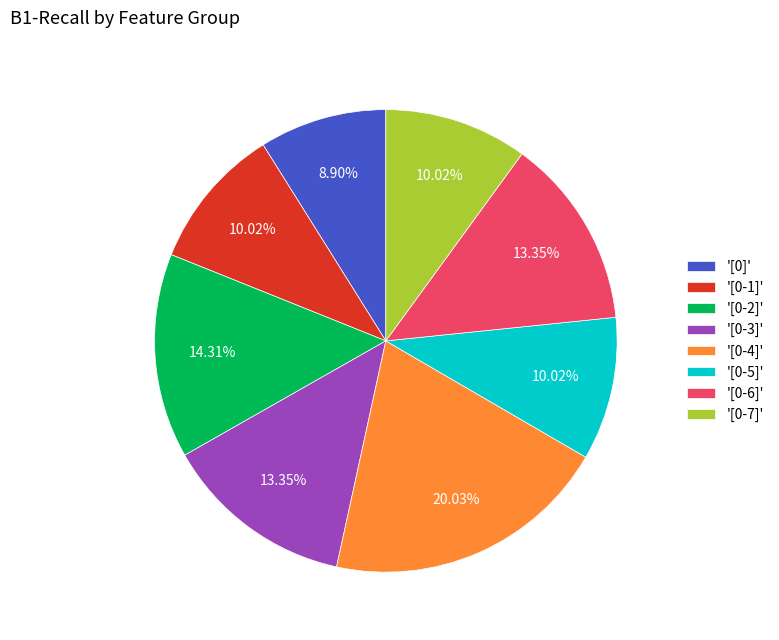

Combined, do '[0-1]' and '[0-7]' account for over 50%?

No